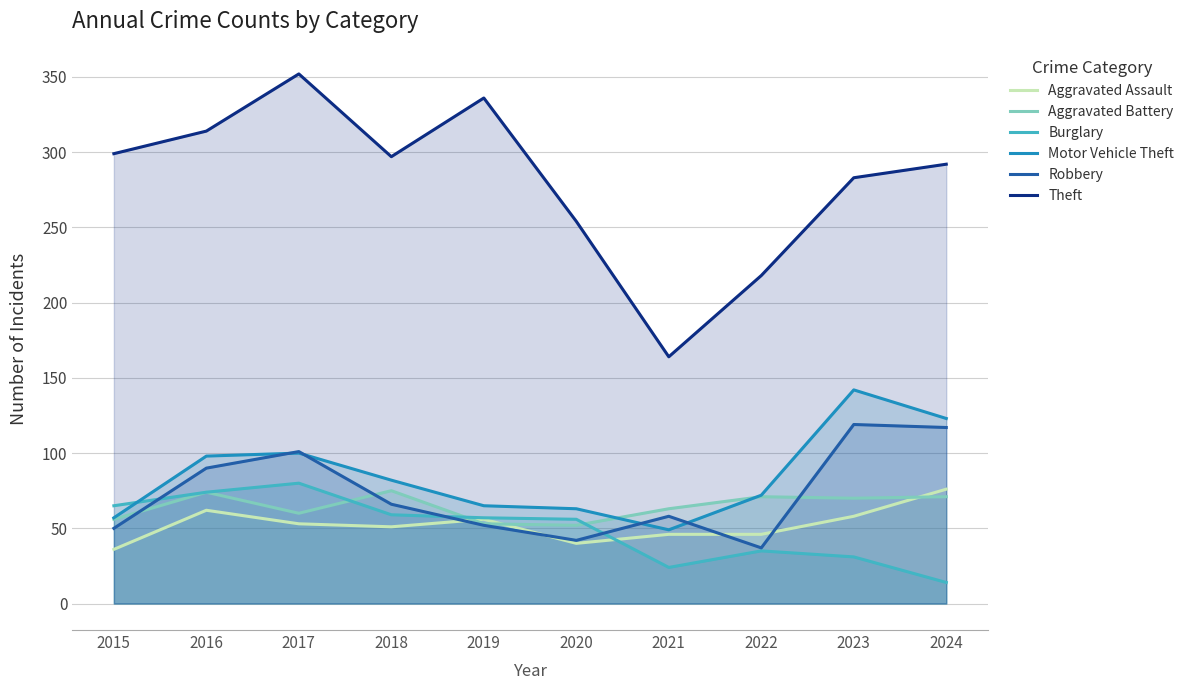

The Theft series shows 113 at 2024. True or false?

False